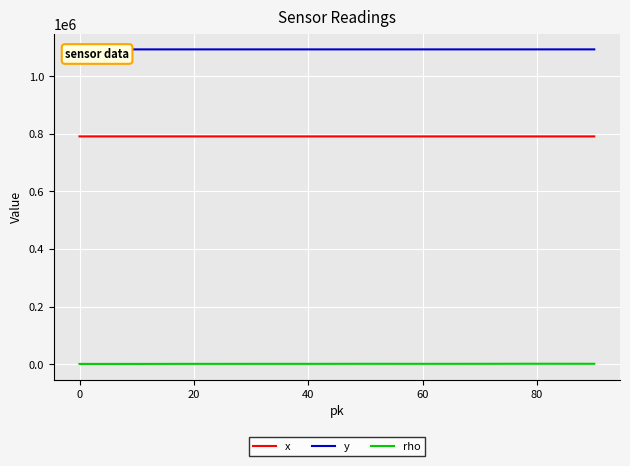

What is the value of the x point at the 10th from the left?

790711.0